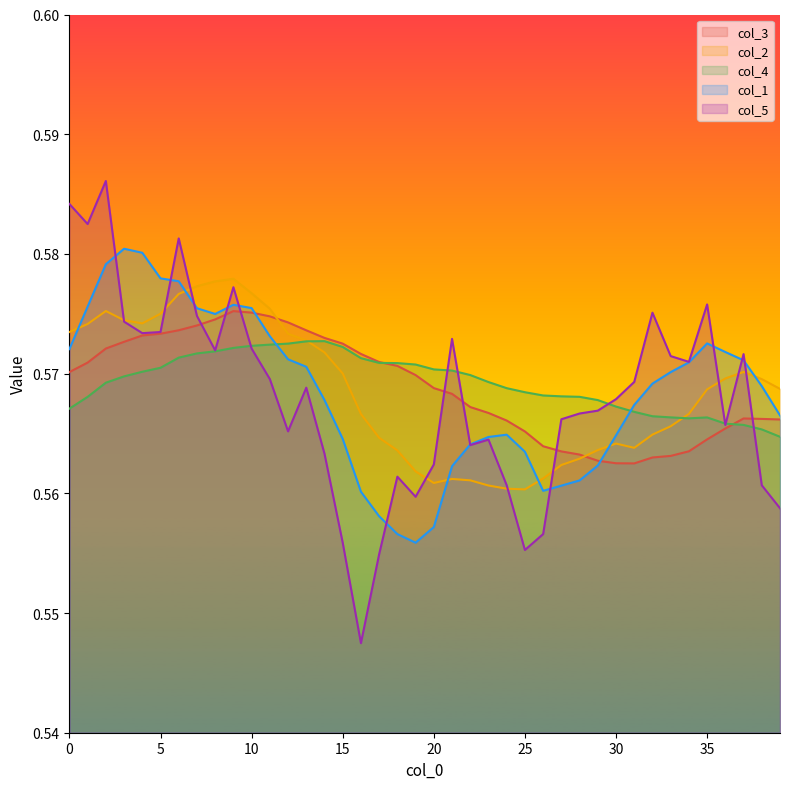

At which category is the sum across all series the highest?

2